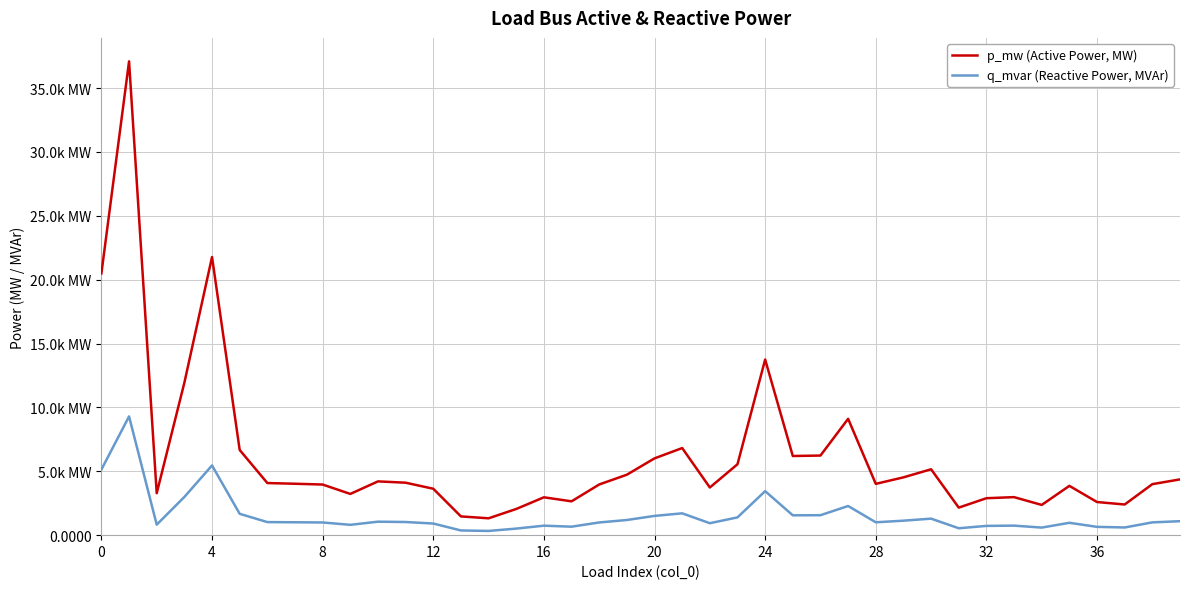

Is this an area chart (filled region under the line)?

No